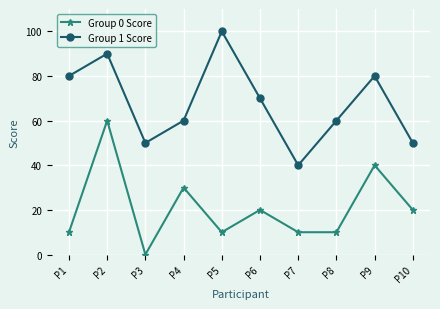

Which label corresponds to the smallest value in the chart?

P3